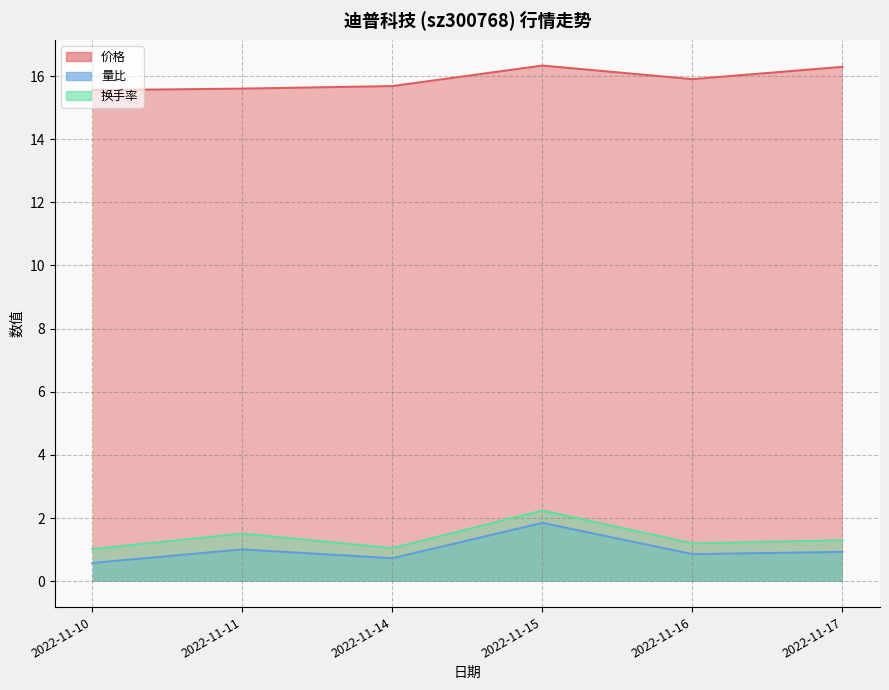

True or false: 换手率 has more than 1 interior local peaks.

True